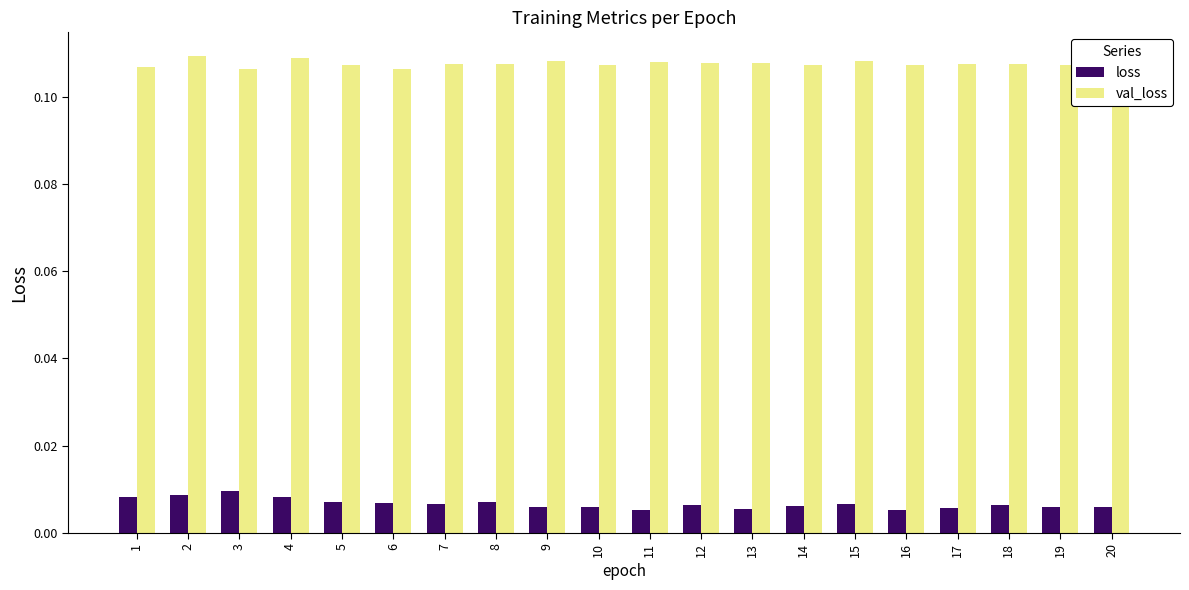

Rank the series at 3 from highest to lowest value.

val_loss, loss